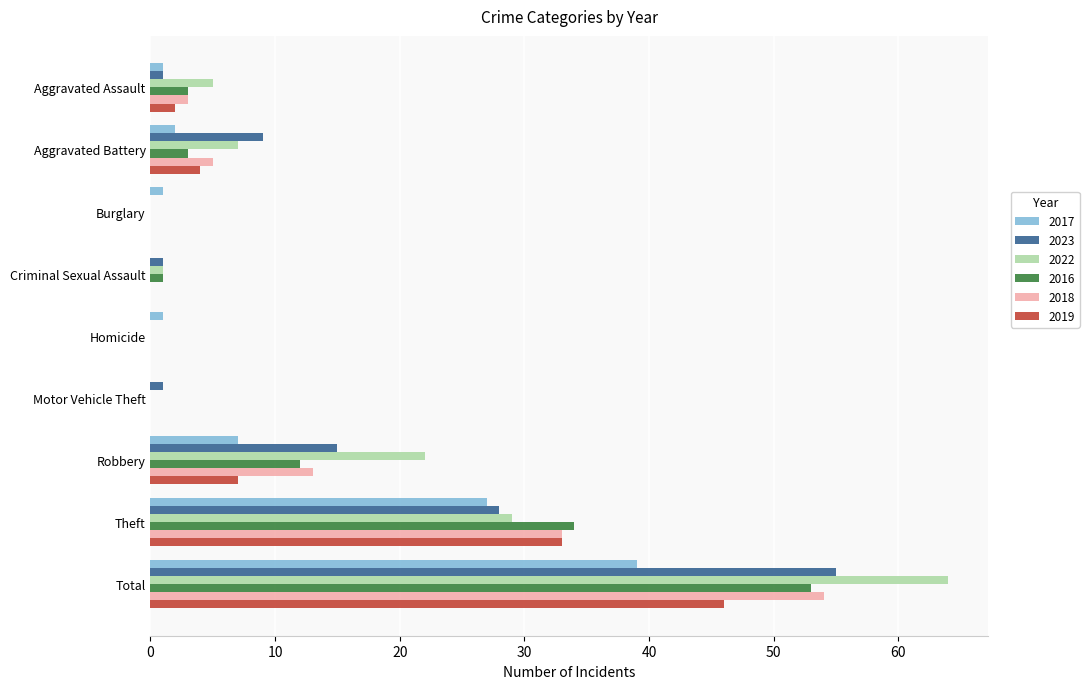

What is the sum of the 2016 values at Theft and Total?

87